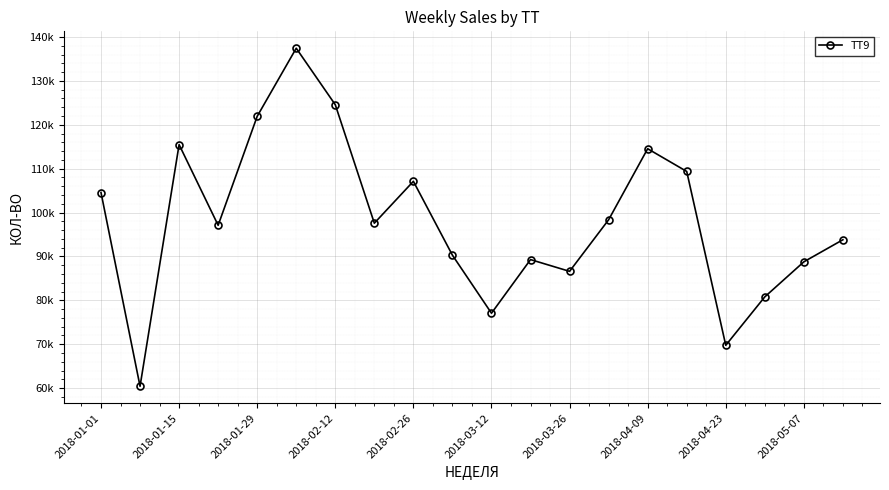

Reading left to right, list all the values displayed in this chart.

104570.6	60414.1	115484.7	97101.9	121932.5	137451.0	124576.8	97582.7	107121.6	90287.8	77063.3	89284.9	86604.0	98360.0	114548.9	109372.4	69753.7	80792.1	88777.5	93808.5